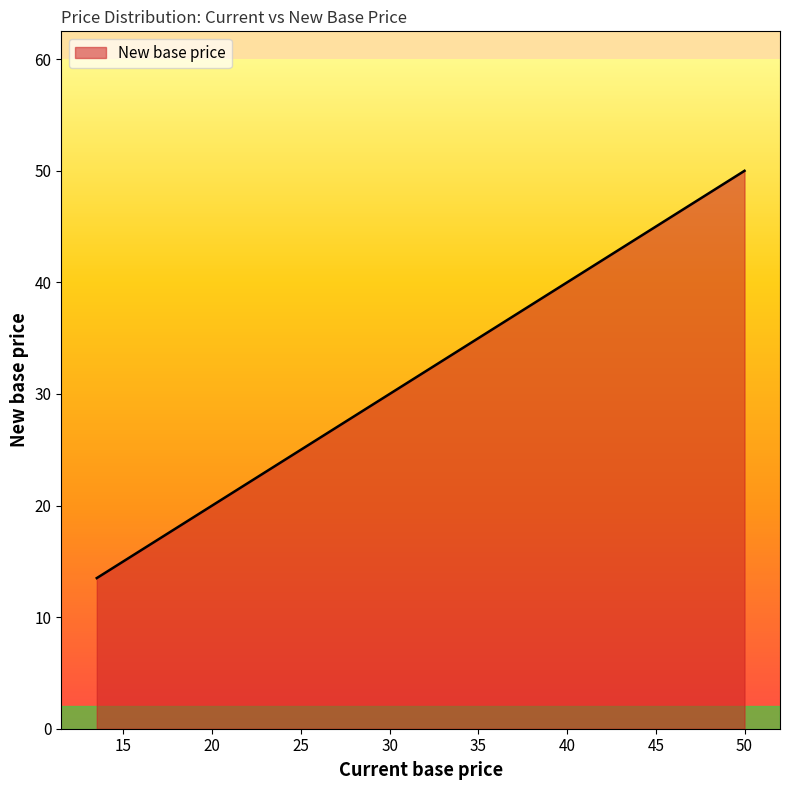

What is the sum of all values?

441.5